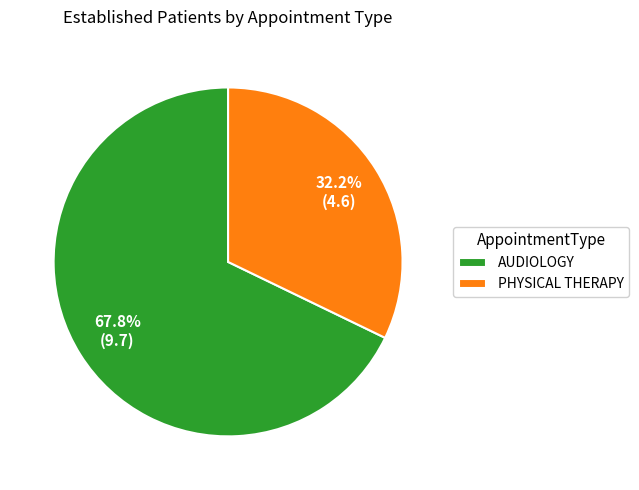

To the nearest percent, what percentage of the pie is PHYSICAL THERAPY?

32%